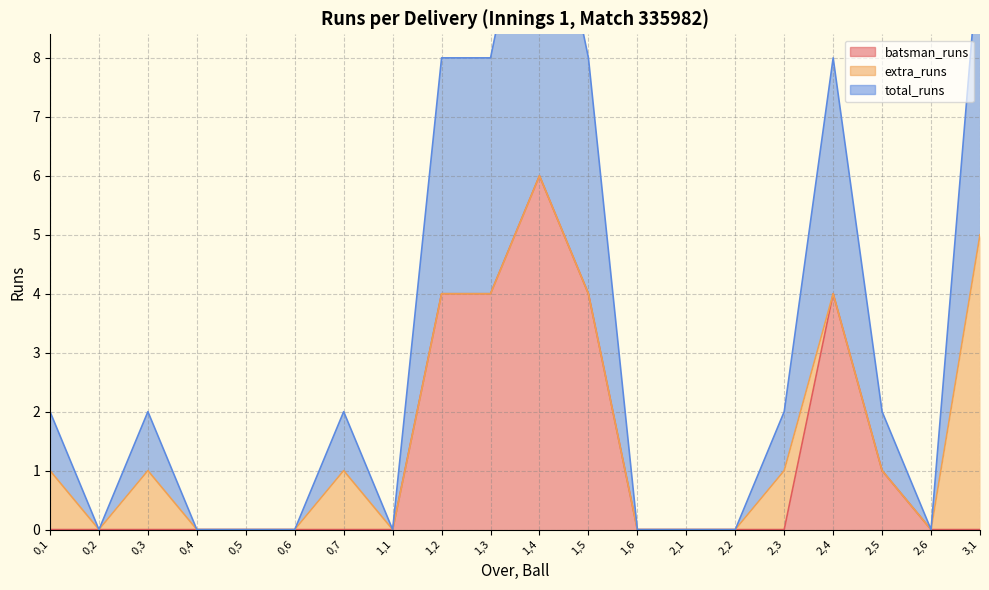

The value of batsman_runs at 3,1 is 0. True or false?

True